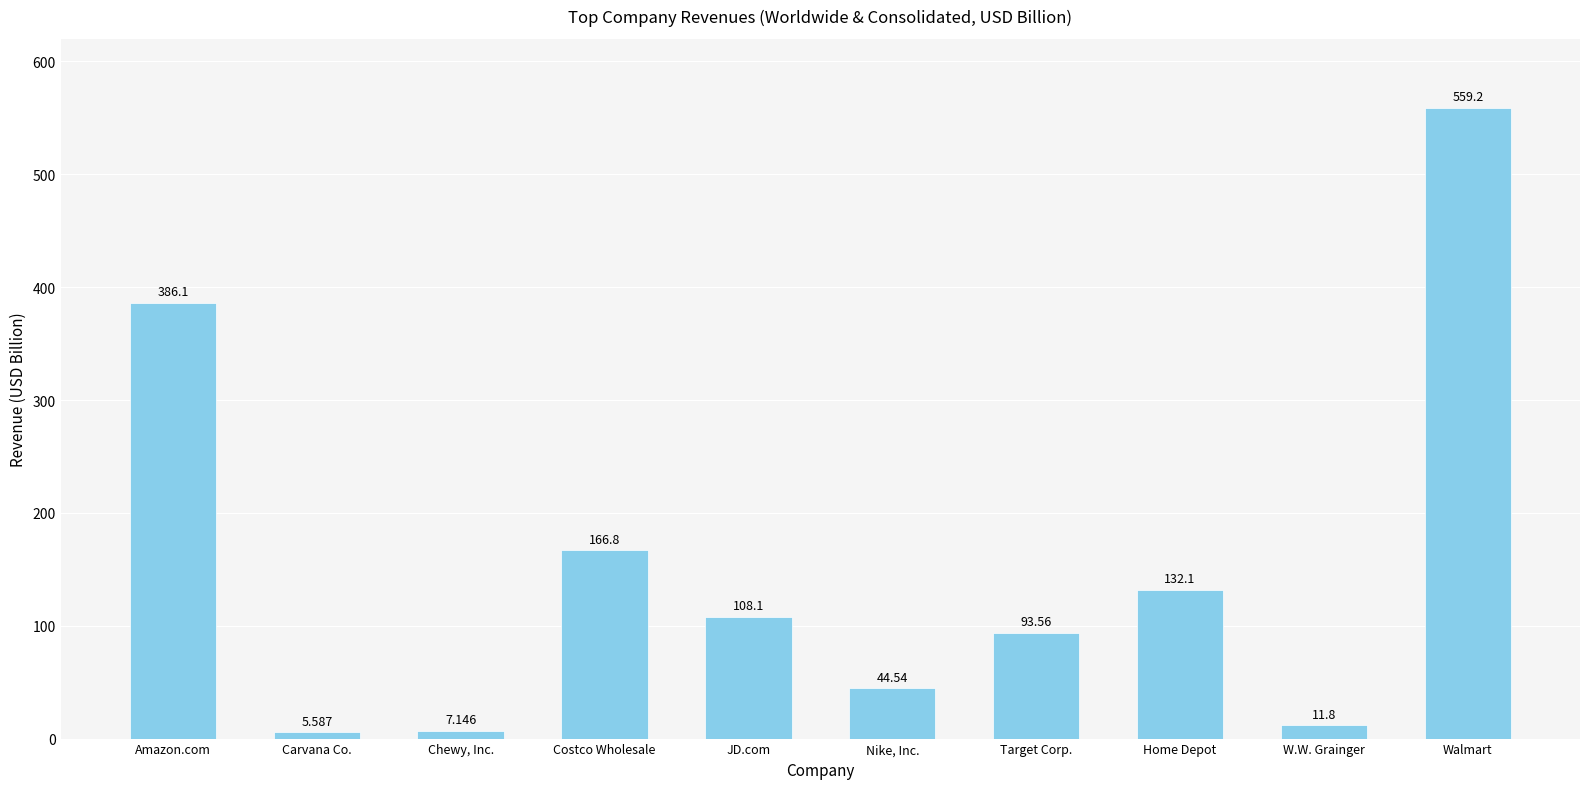

What is the approximate value at JD.com?

108.1